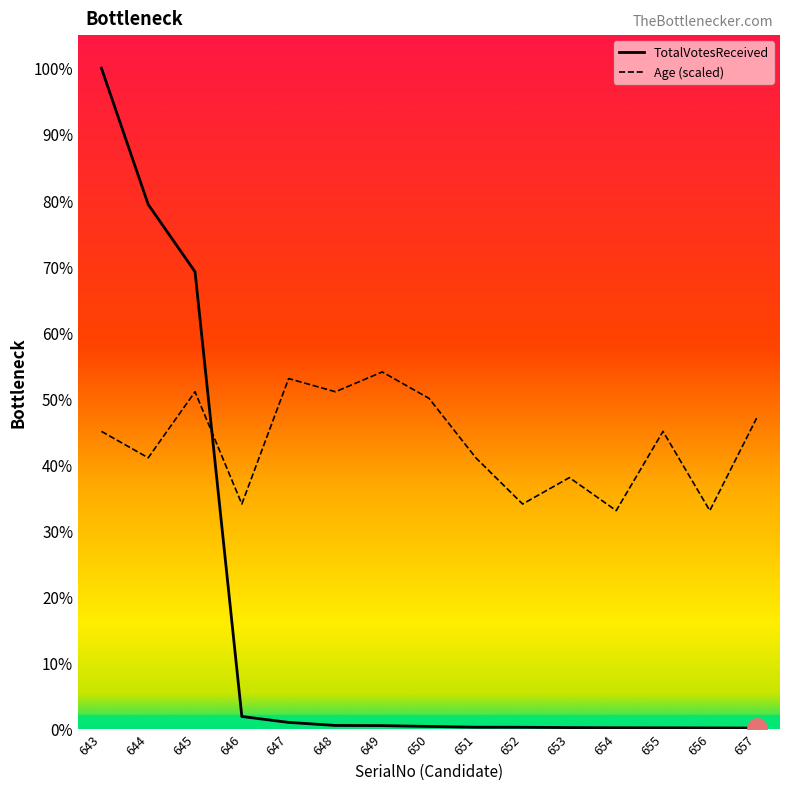

At how many categories does at least one series exceed 10033?

1